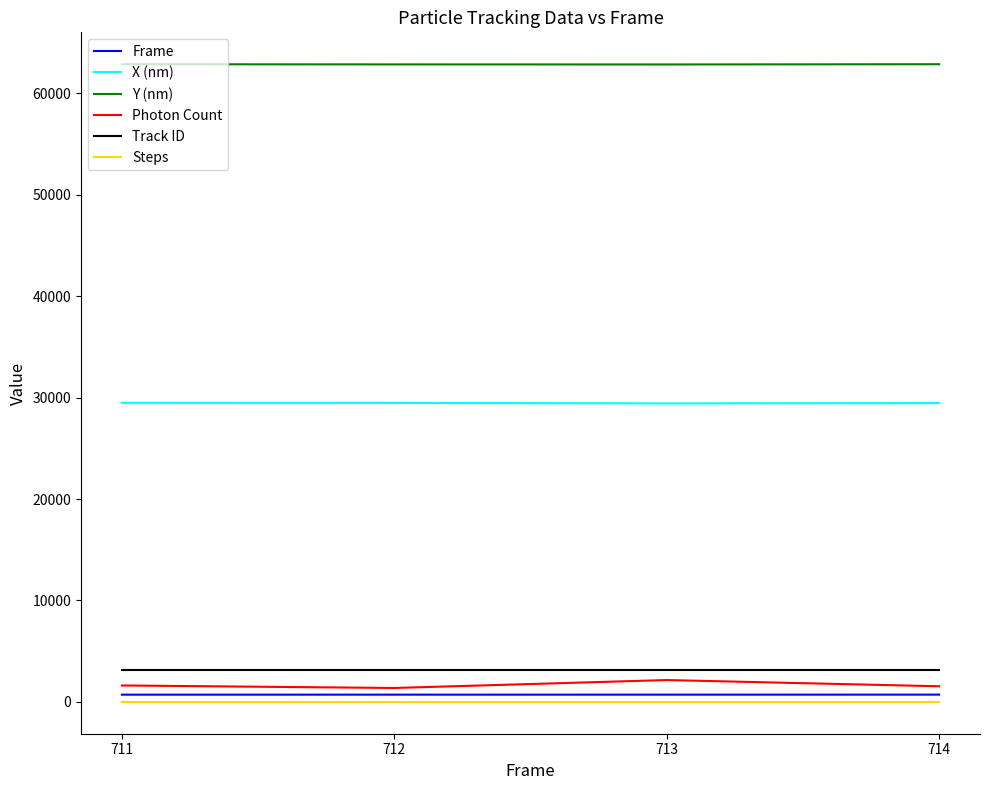

True or false: Track ID and X (nm) intersect in this chart.

False